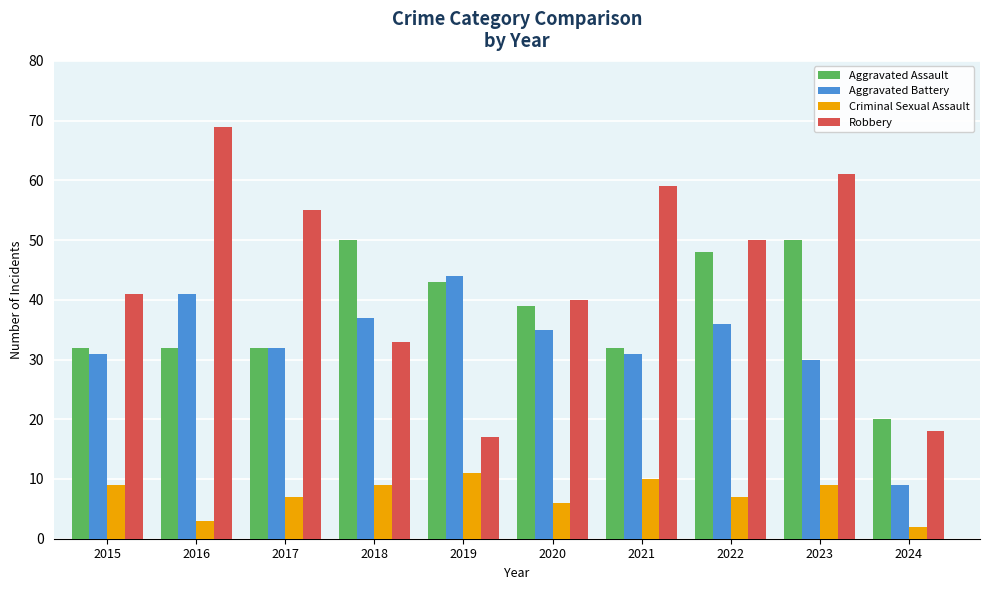

What is the difference between the second highest and second lowest values in the Aggravated Assault series?

18